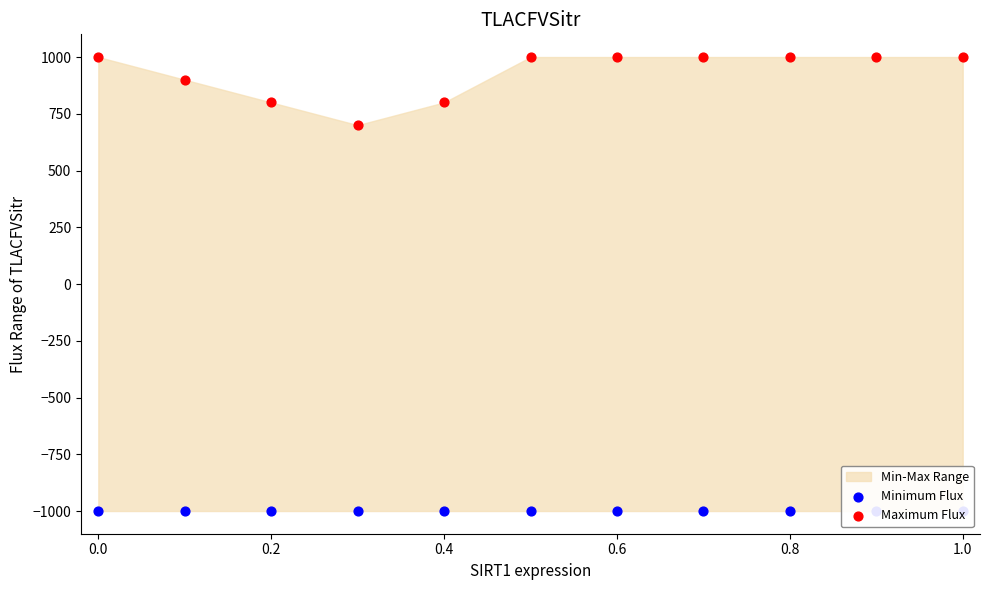

Which series has the largest Y range (max minus min)?

Maximum Flux